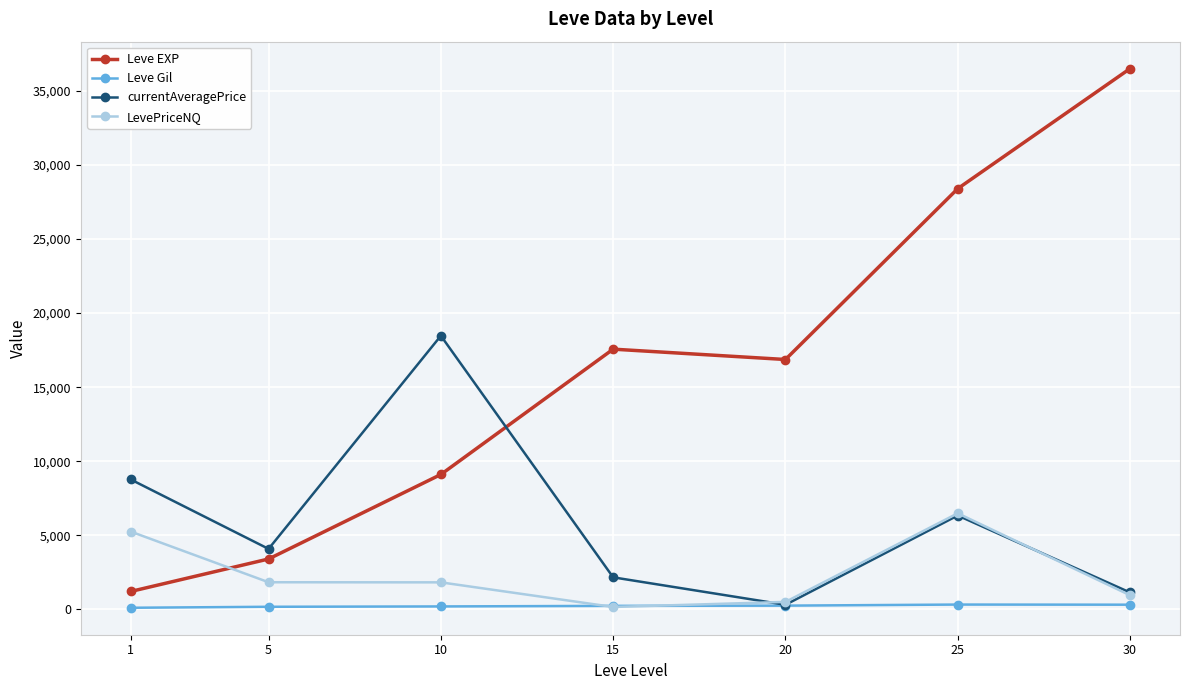

Which series has the largest total across all categories?

Leve EXP